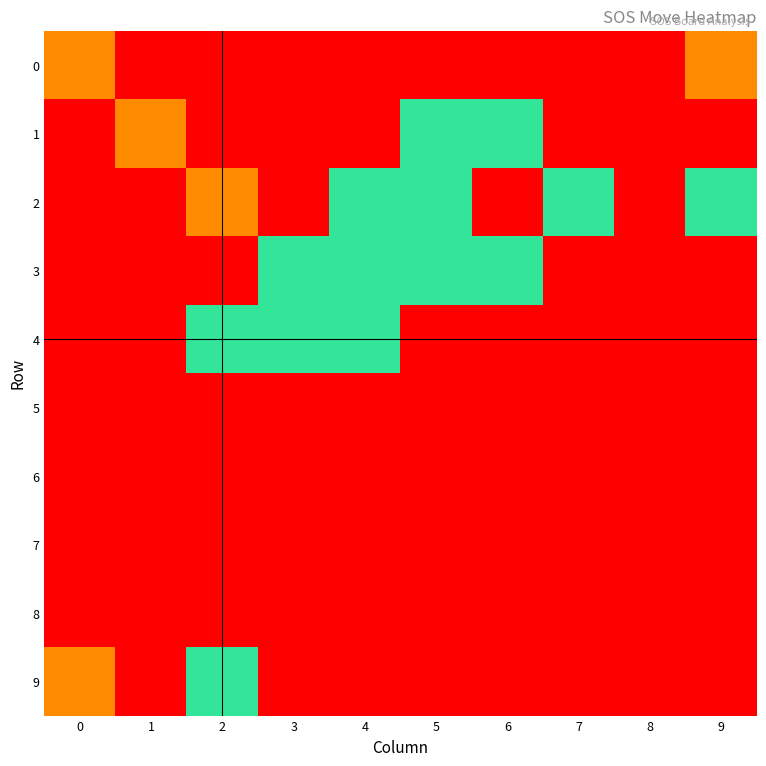

What is the minimum value shown in the chart?

1